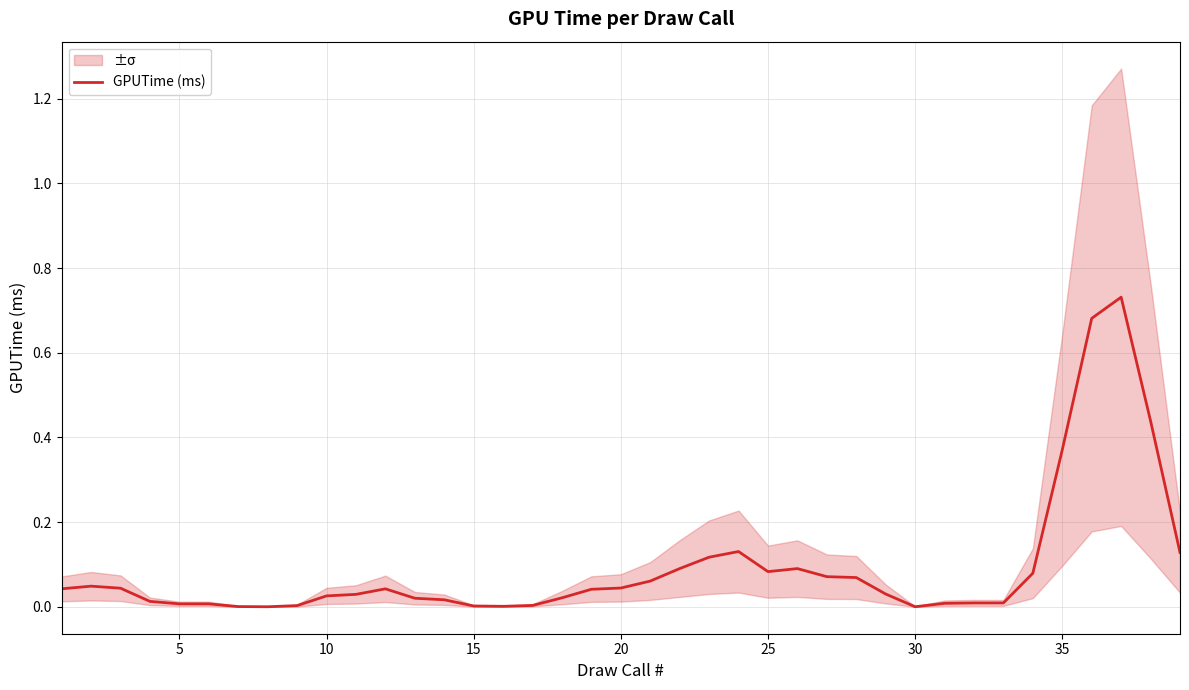

What is the difference between the second highest and second lowest values?

0.7